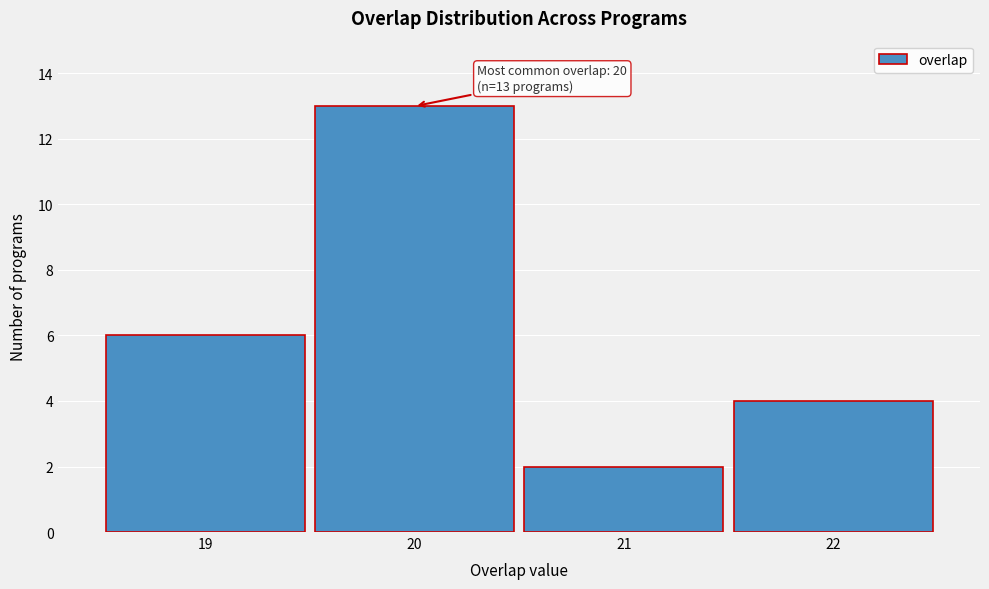

Reading left to right, extract all data points from this chart.

6	13	2	4